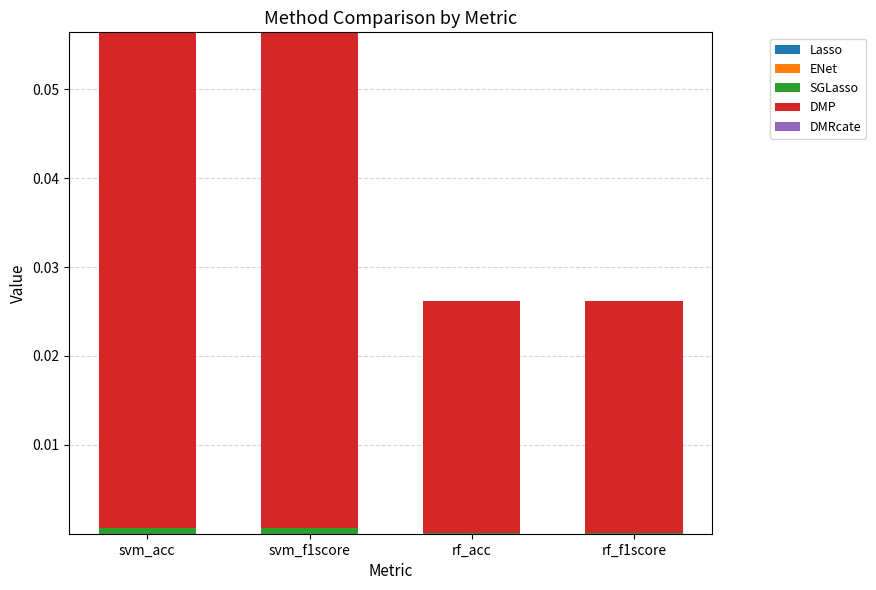

At which label is Lasso closest to 0?

svm_acc